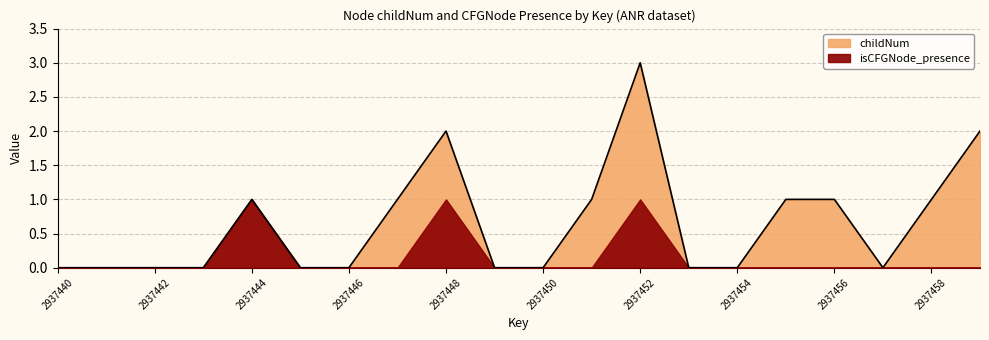

The isCFGNode_presence series shows 0 at 2937441. True or false?

True